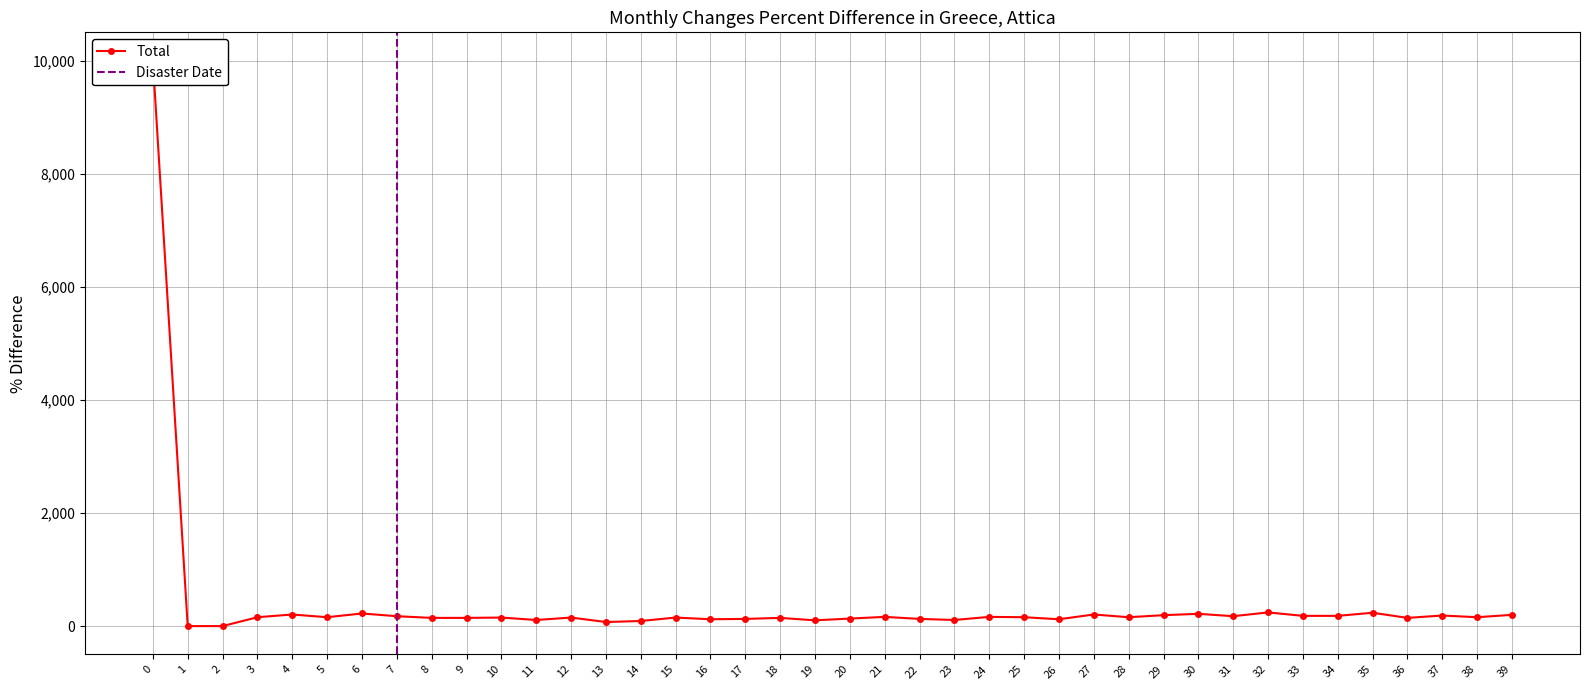

Which has a higher value, 4 or 28?

4